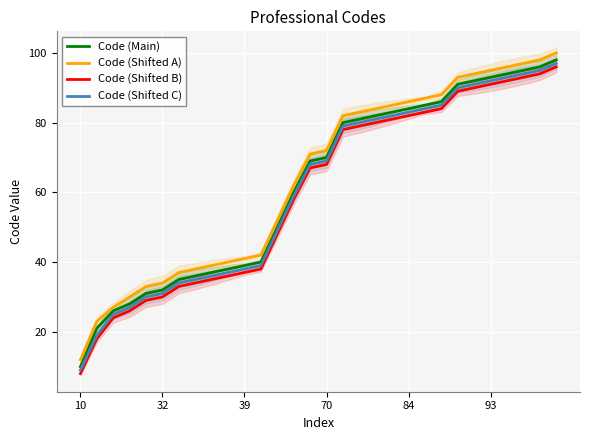

What is the difference between the maximum and second lowest values in the Code (Shifted A) series?

77